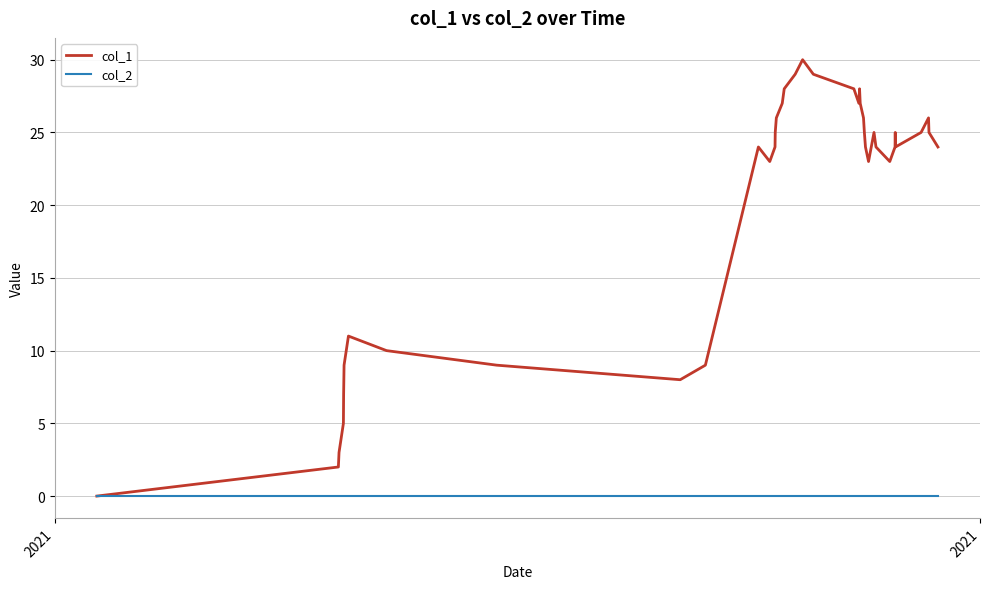

Rank the series by their average value, from lowest to highest.

col_2, col_1